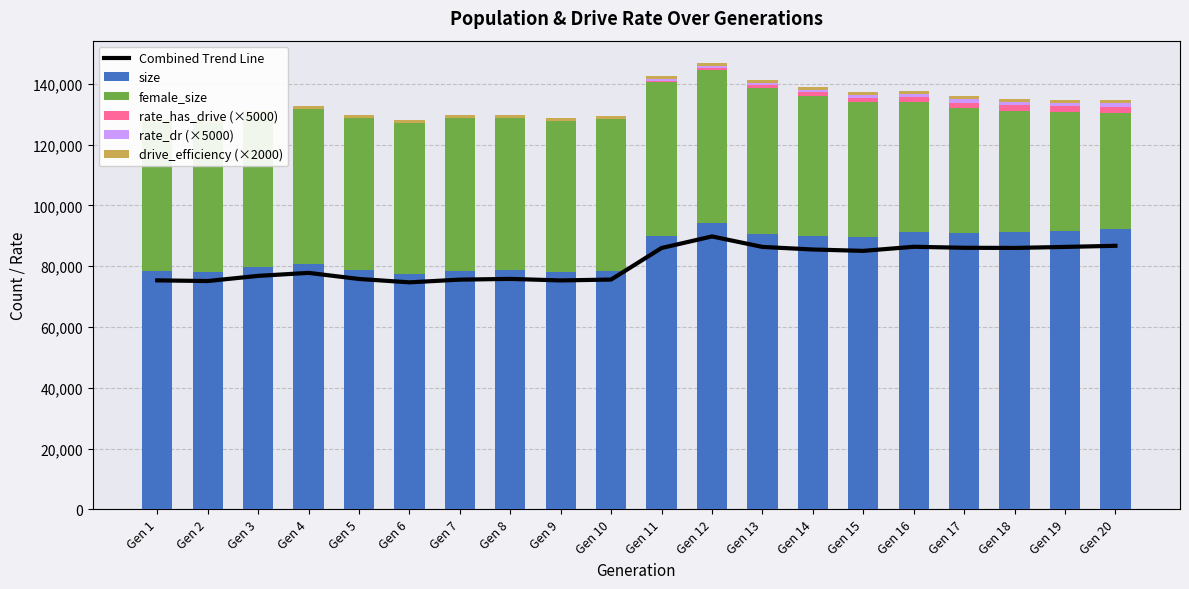

The Combined Trend Line series shows 116910.2 at Gen 18. True or false?

False